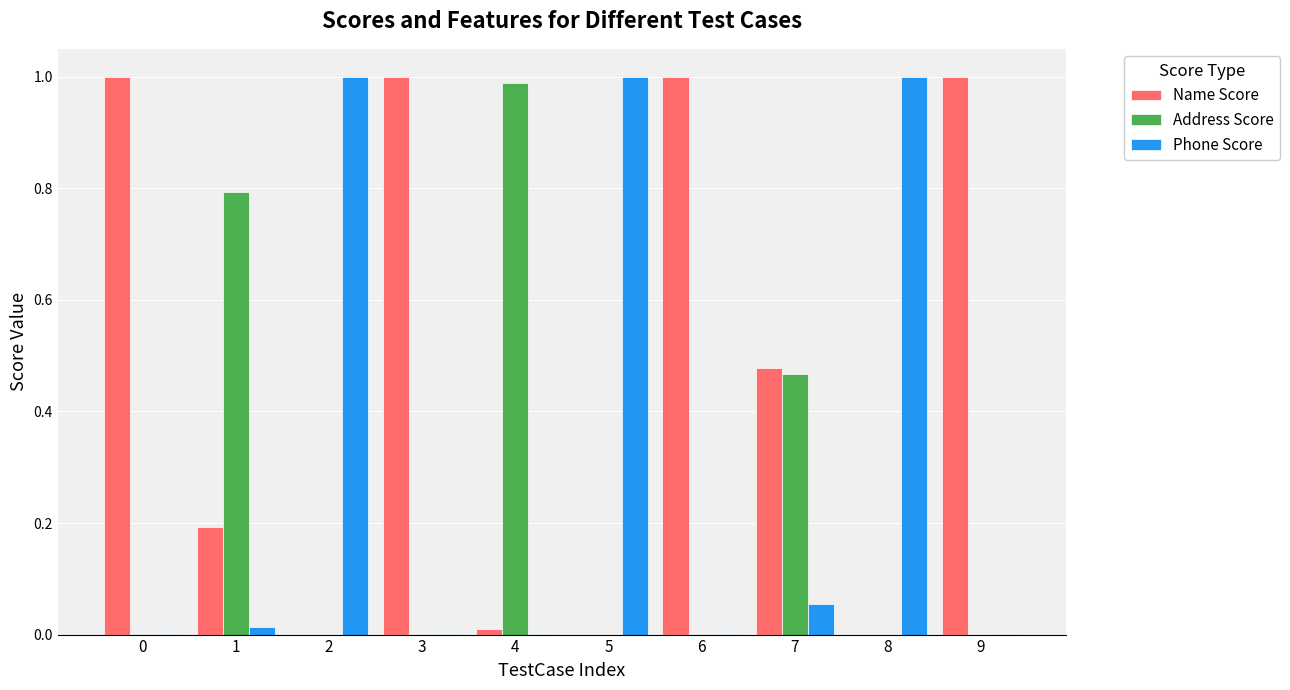

What is the total value across all series at 6?

1.0